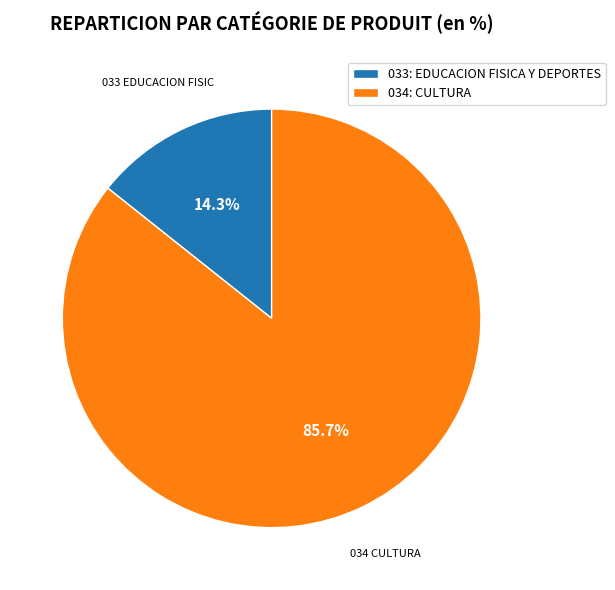

The 034: CULTURA slice represents 86% of the pie. True or false?

True